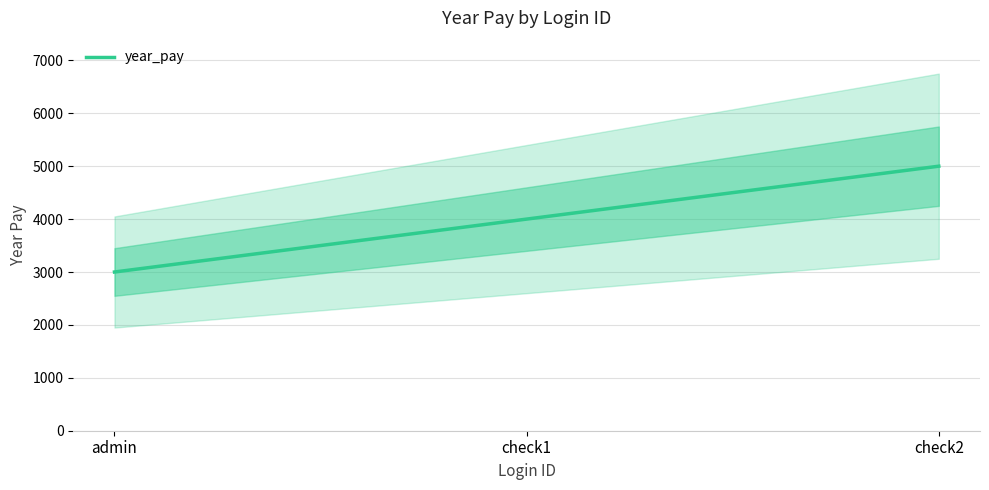

List the labels in order of value, largest first.

check2, check1, admin